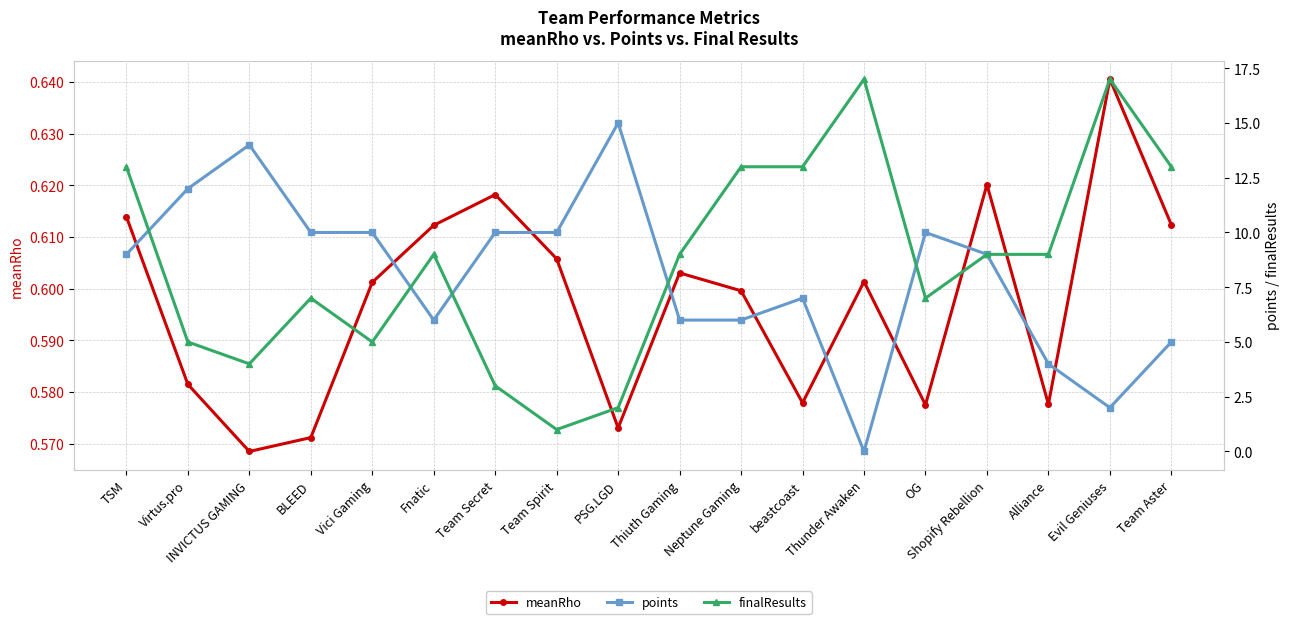

Reading left to right, transcribe all the data shown in this chart.

meanRho: TSM=0.6	Virtus.pro=0.6	INVICTUS GAMING=0.6	BLEED=0.6	Vici Gaming=0.6	Fnatic=0.6	Team Secret=0.6	Team Spirit=0.6	PSG.LGD=0.6	Thiuth Gaming=0.6	Neptune Gaming=0.6	beastcoast=0.6	Thunder Awaken=0.6	OG=0.6	Shopify Rebellion=0.6	Alliance=0.6	Evil Geniuses=0.6	Team Aster=0.6
points: TSM=9.0	Virtus.pro=12.0	INVICTUS GAMING=14.0	BLEED=10.0	Vici Gaming=10.0	Fnatic=6.0	Team Secret=10.0	Team Spirit=10.0	PSG.LGD=15.0	Thiuth Gaming=6.0	Neptune Gaming=6.0	beastcoast=7.0	Thunder Awaken=0.0	OG=10.0	Shopify Rebellion=9.0	Alliance=4.0	Evil Geniuses=2.0	Team Aster=5.0
finalResults: TSM=13.0	Virtus.pro=5.0	INVICTUS GAMING=4.0	BLEED=7.0	Vici Gaming=5.0	Fnatic=9.0	Team Secret=3.0	Team Spirit=1.0	PSG.LGD=2.0	Thiuth Gaming=9.0	Neptune Gaming=13.0	beastcoast=13.0	Thunder Awaken=17.0	OG=7.0	Shopify Rebellion=9.0	Alliance=9.0	Evil Geniuses=17.0	Team Aster=13.0